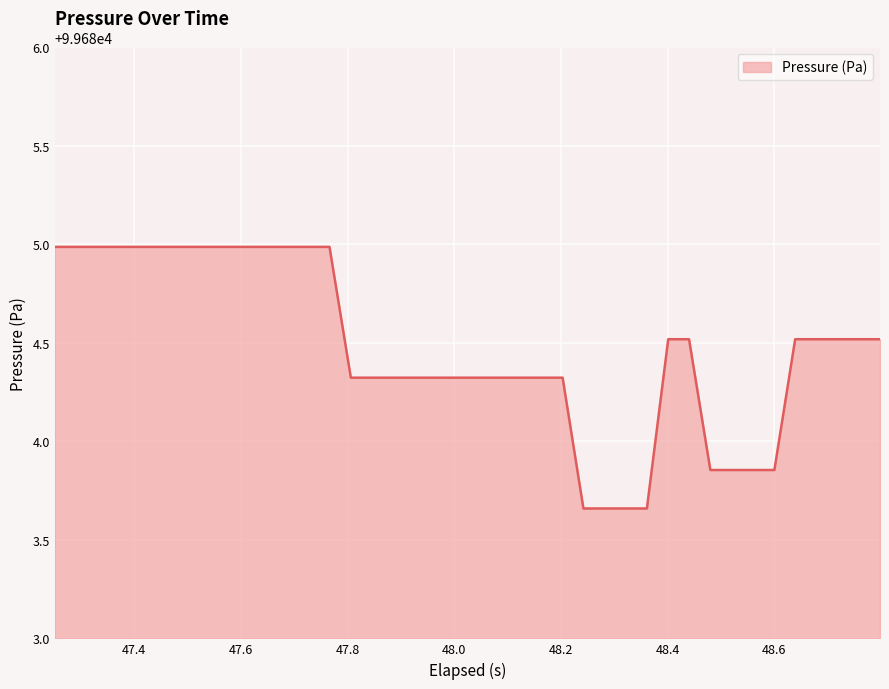

What is the maximum value shown in the chart?

99685.0